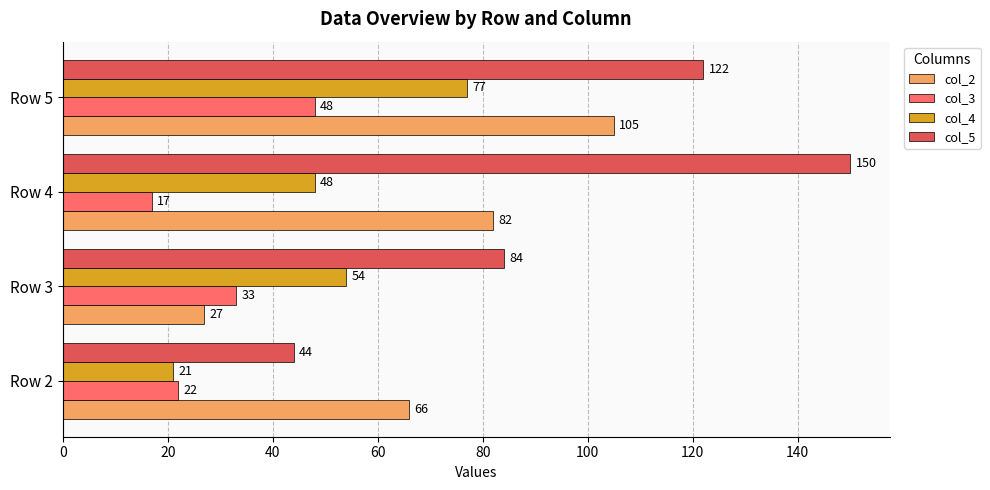

Where is col_5 nearest to the value 97?

Row 3